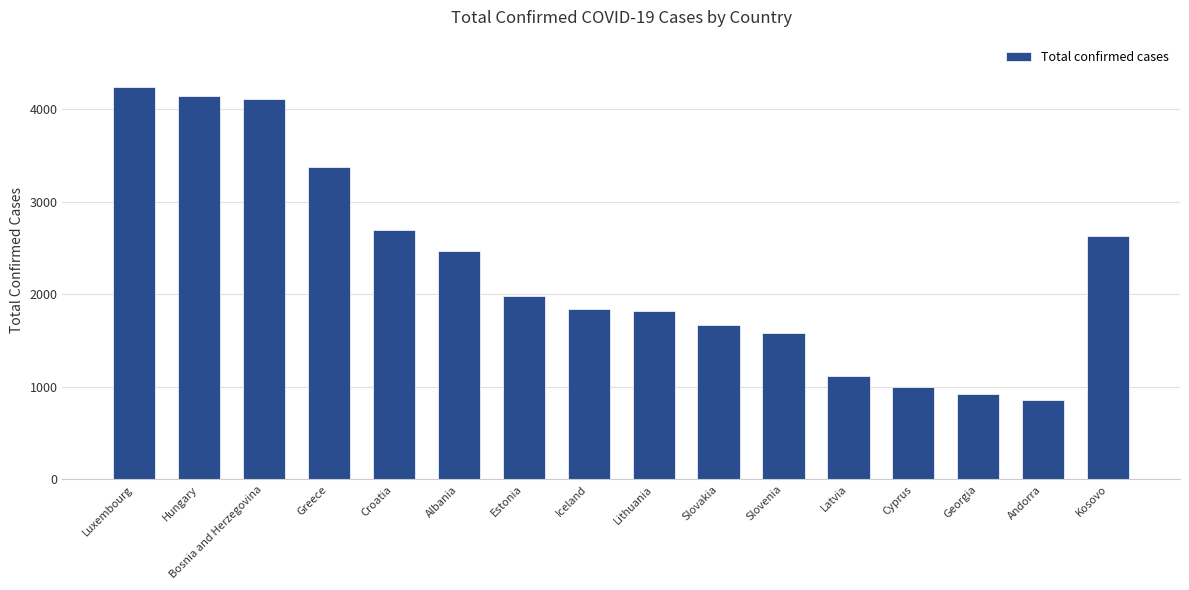

What is the difference between the maximum and second lowest values?

3316